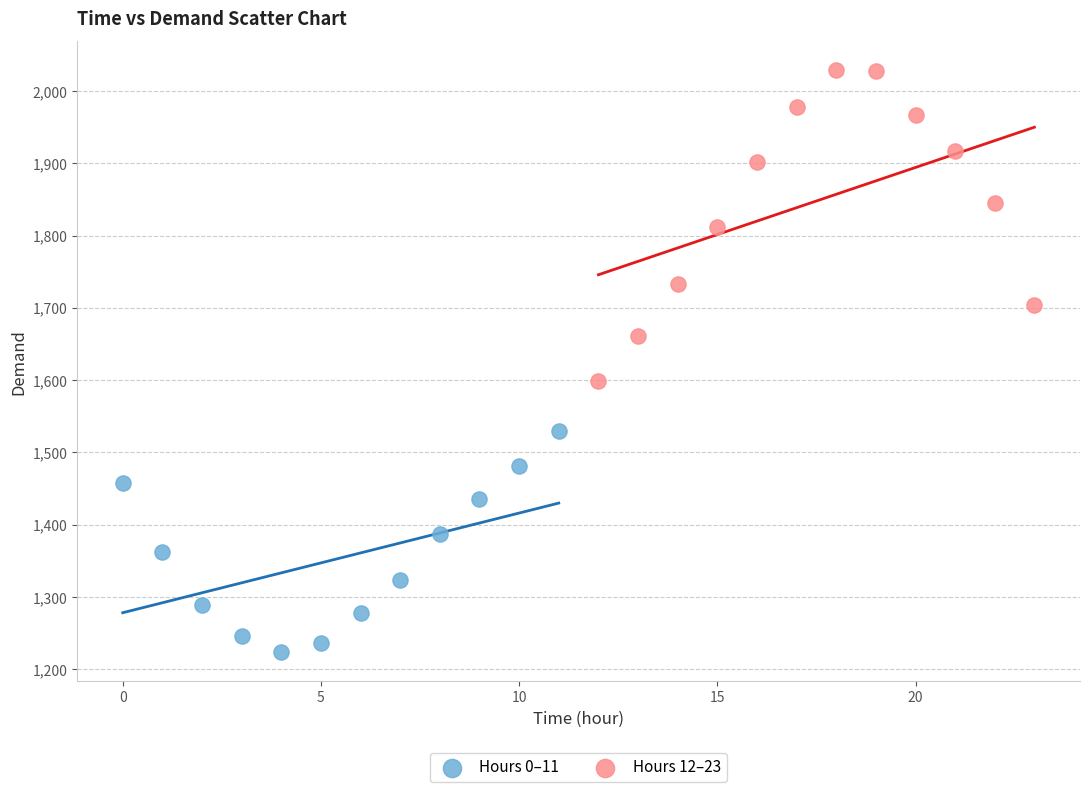

Which series has the widest spread of Y values?

Hours 12–23